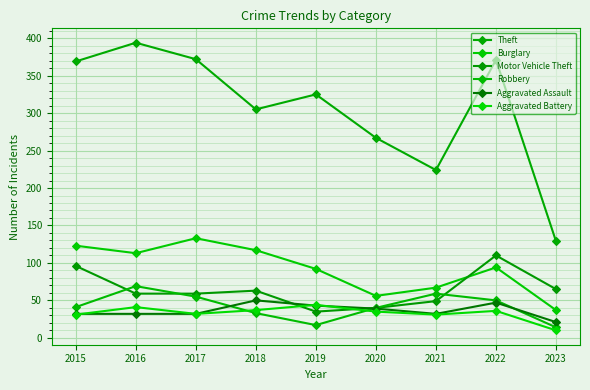

True or false: Burglary and Aggravated Assault cross at least once.

False